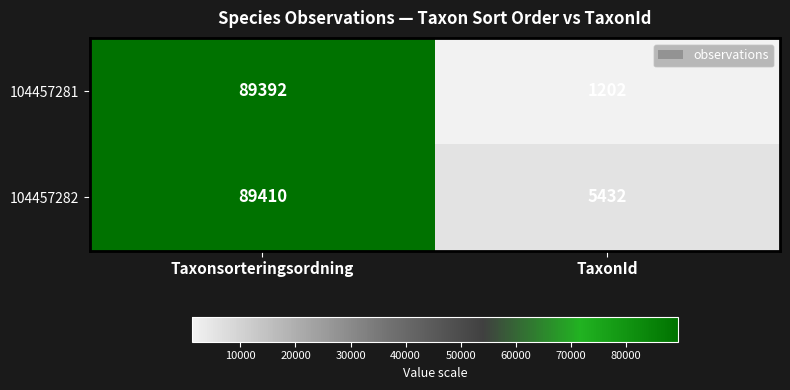

Is it true that 104457282 equals 89410 at Taxonsorteringsordning?

True